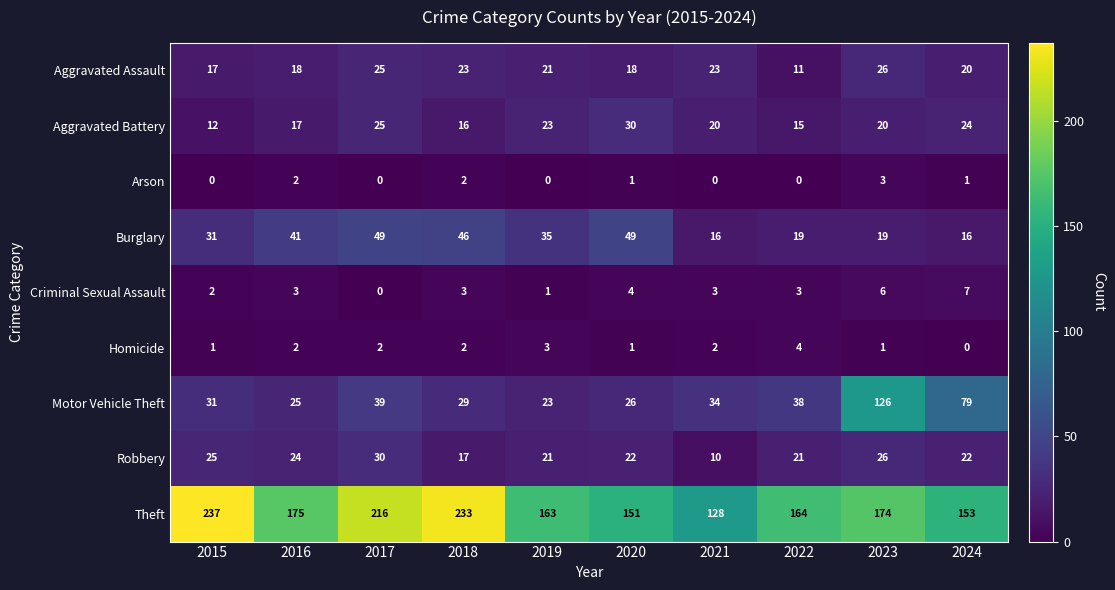

The value of Burglary at 2017 is 70. True or false?

False